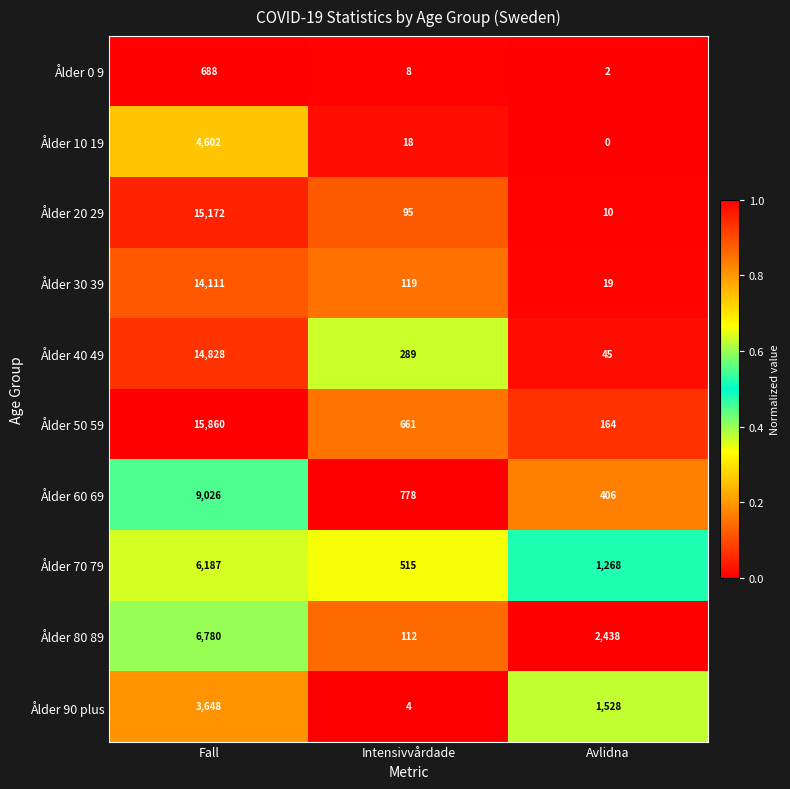

At Fall, list the series in order from smallest to largest.

Ålder 0 9, Ålder 90 plus, Ålder 10 19, Ålder 70 79, Ålder 80 89, Ålder 60 69, Ålder 30 39, Ålder 40 49, Ålder 20 29, Ålder 50 59